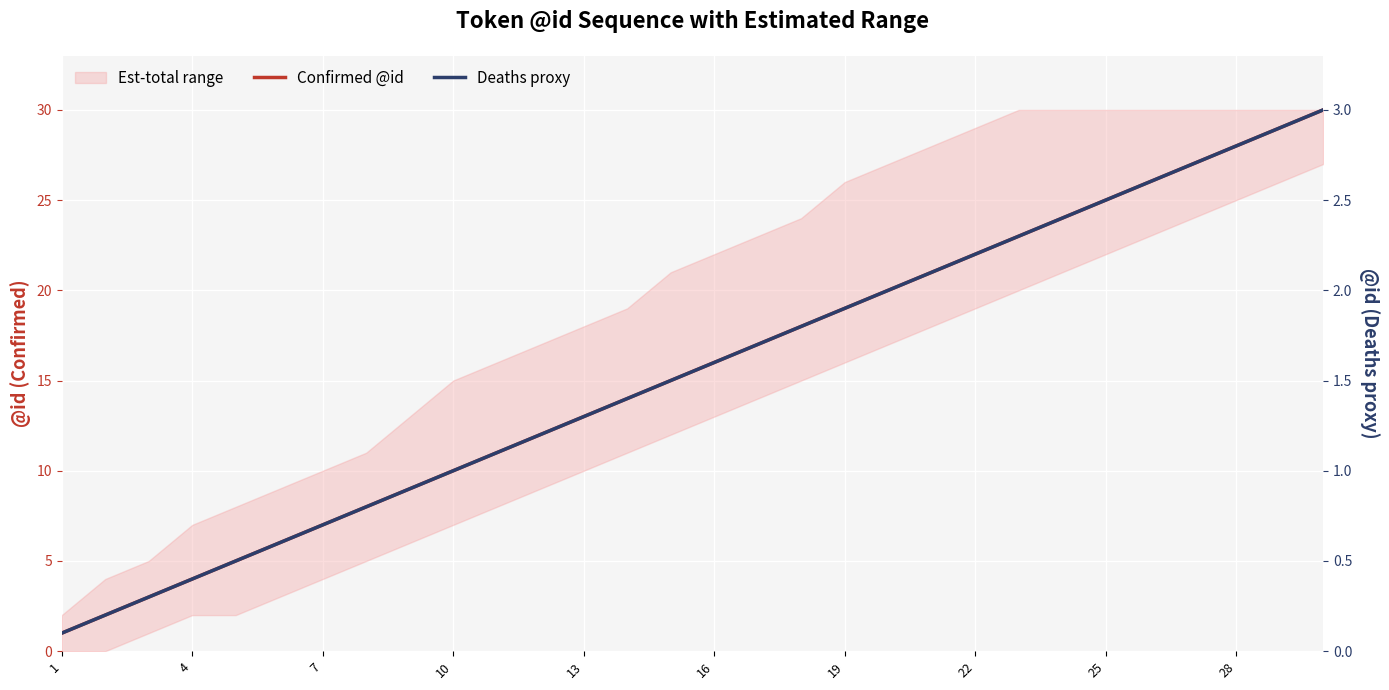

Which has a higher value, 25 or 28?

28